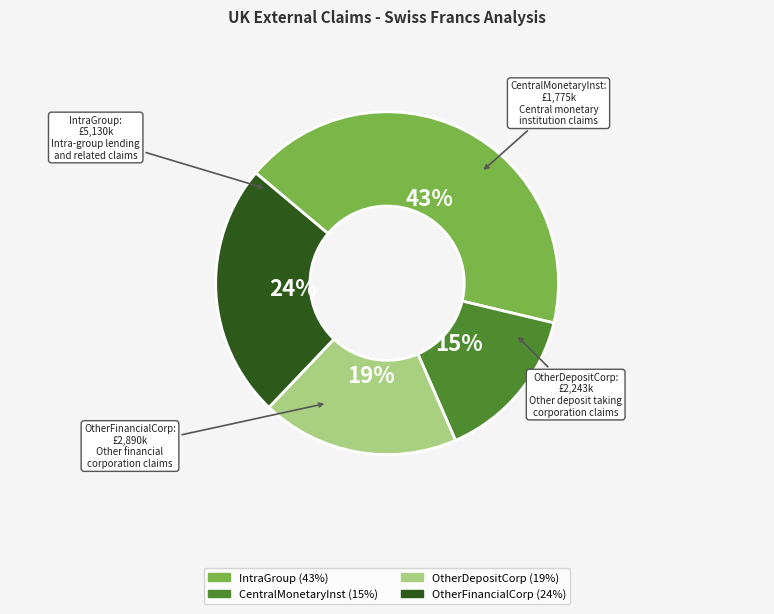

Approximately how many times larger is the value at OtherDepositCorp compared to IntraGroup?

0.4